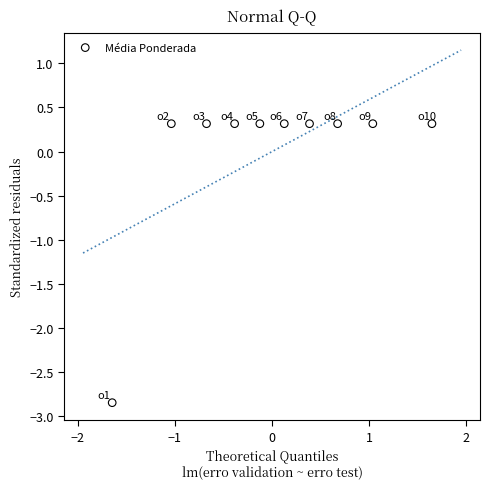

What is the range of X values (max minus min)?

3.3